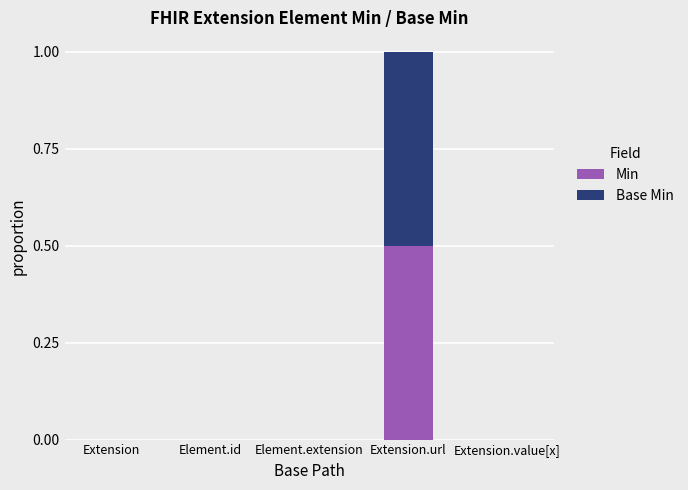

At which category is the sum across all series the highest?

Extension.url